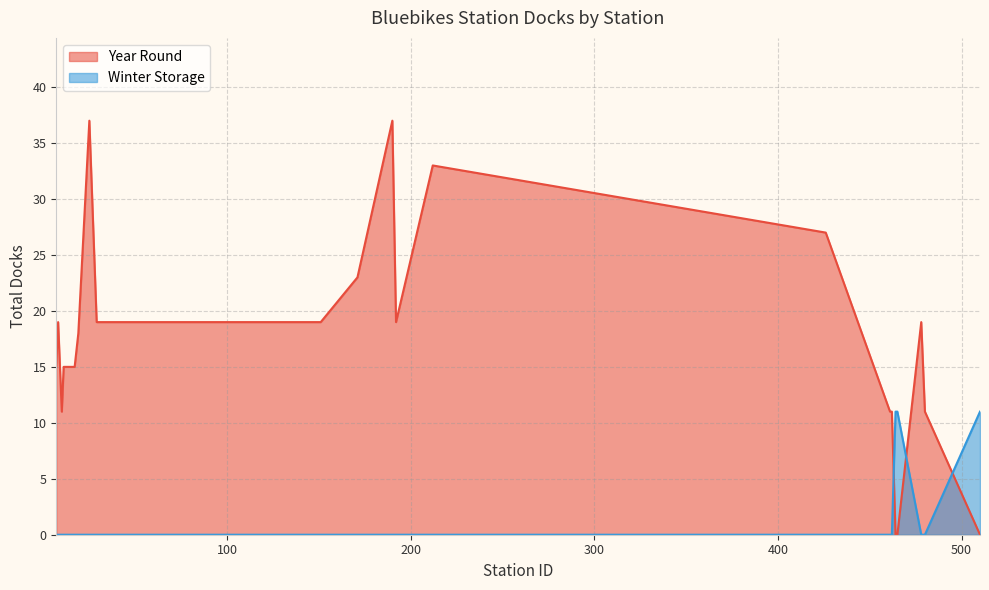

List the series in order of their peak value, lowest first.

Winter Storage, Year Round